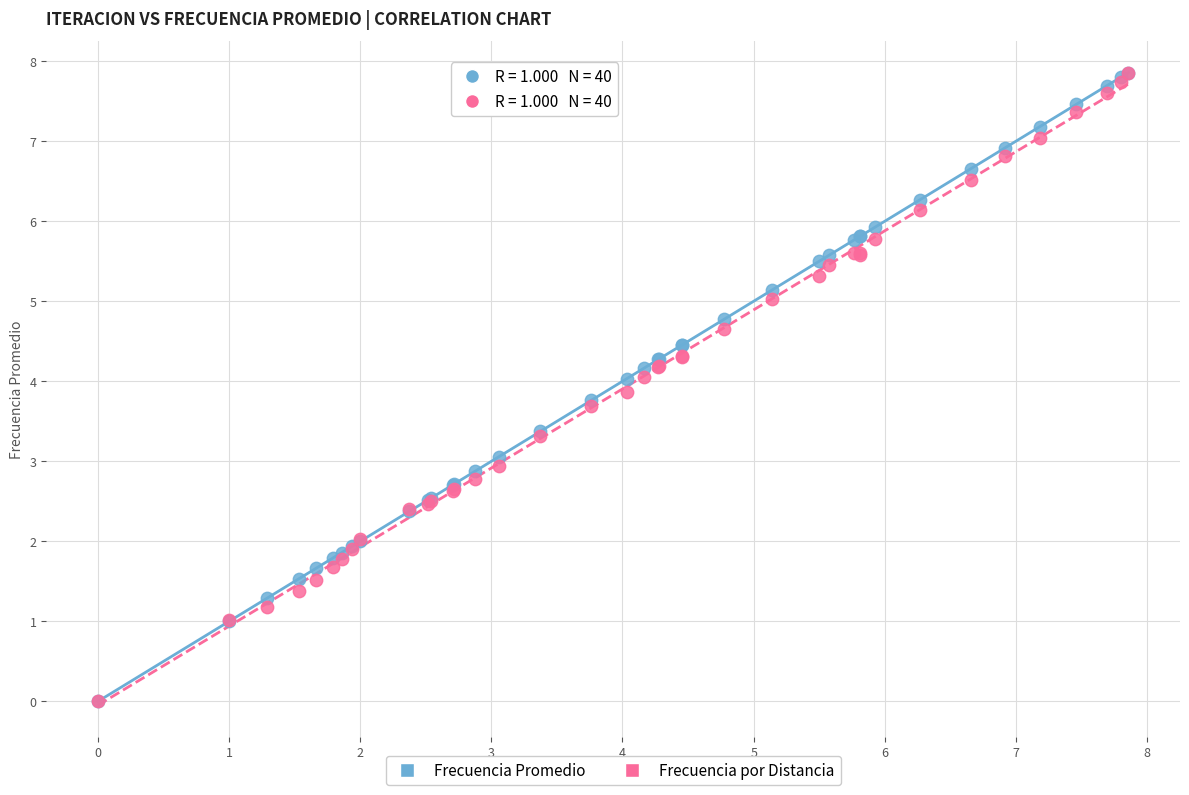

What are all the series names shown in the legend?

Frecuencia Promedio, Frecuencia por Distancia